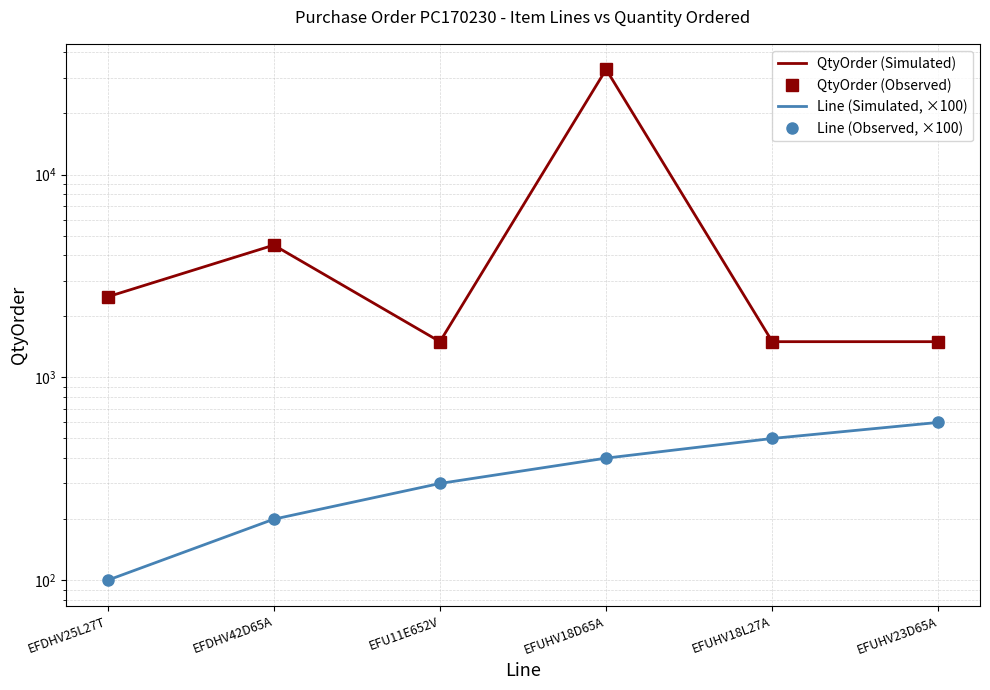

True or false: Line (Observed, ×100) and QtyOrder (Simulated) cross at least once.

False